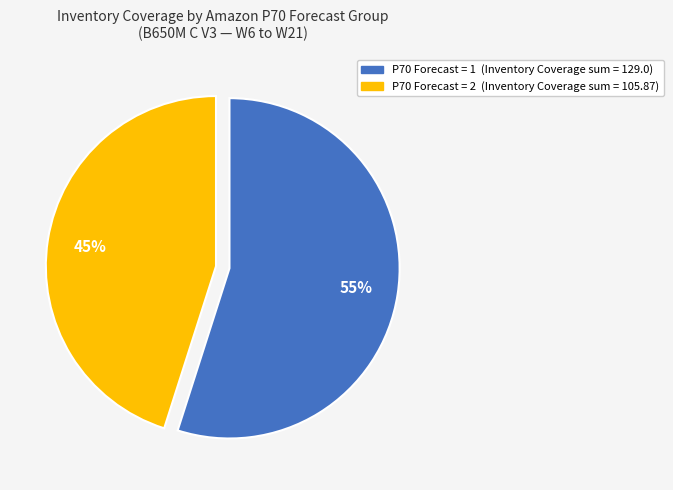

Count the number of slices in the pie.

2